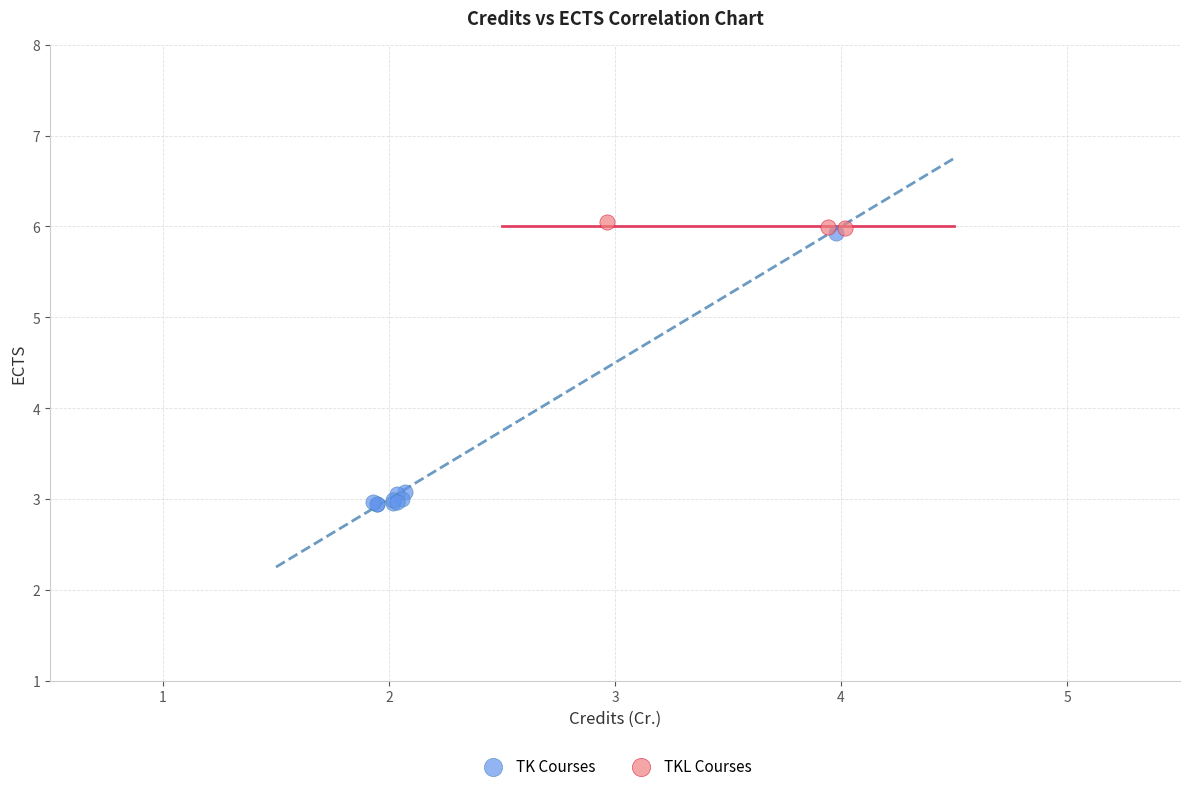

Which series contains the lowest Y value?

TK Courses